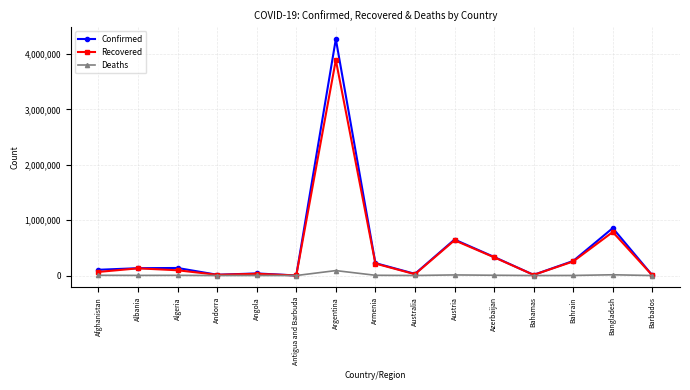

How many data points in Deaths are less than 2454?

7